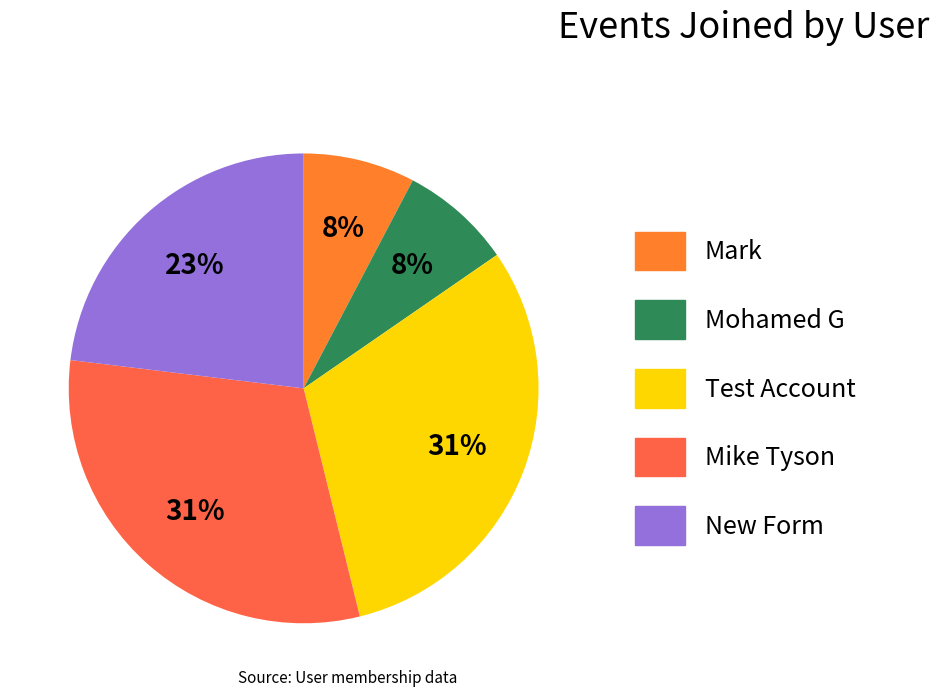

To the nearest percent, what is the difference between the largest and smallest slice percentages?

23%